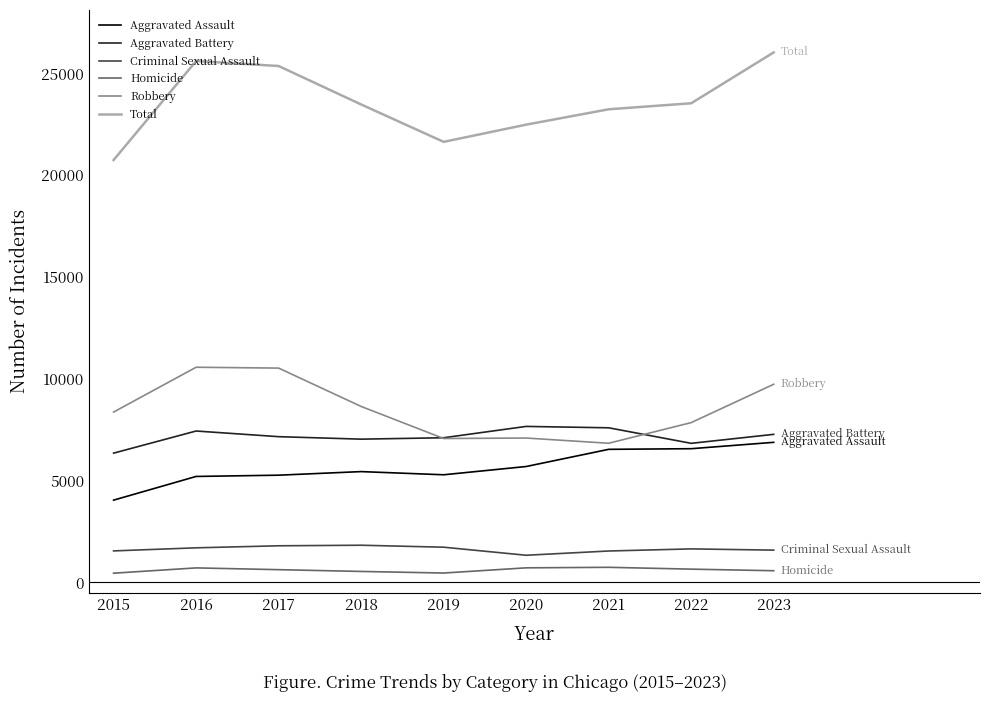

Which series has the largest total across all categories?

Total